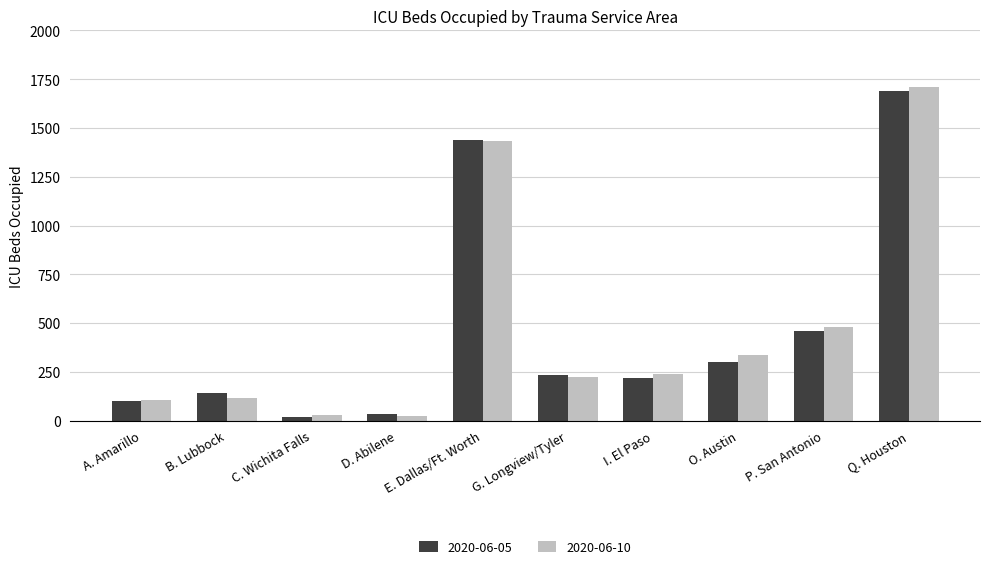

How many bars are there in each group?

2